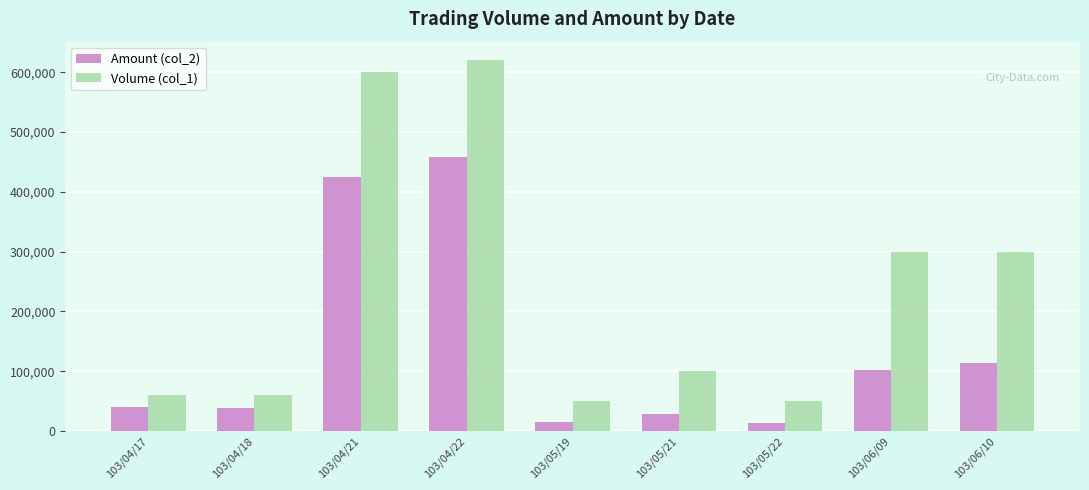

At which label does Amount (col_2) reach its peak?

103/04/22